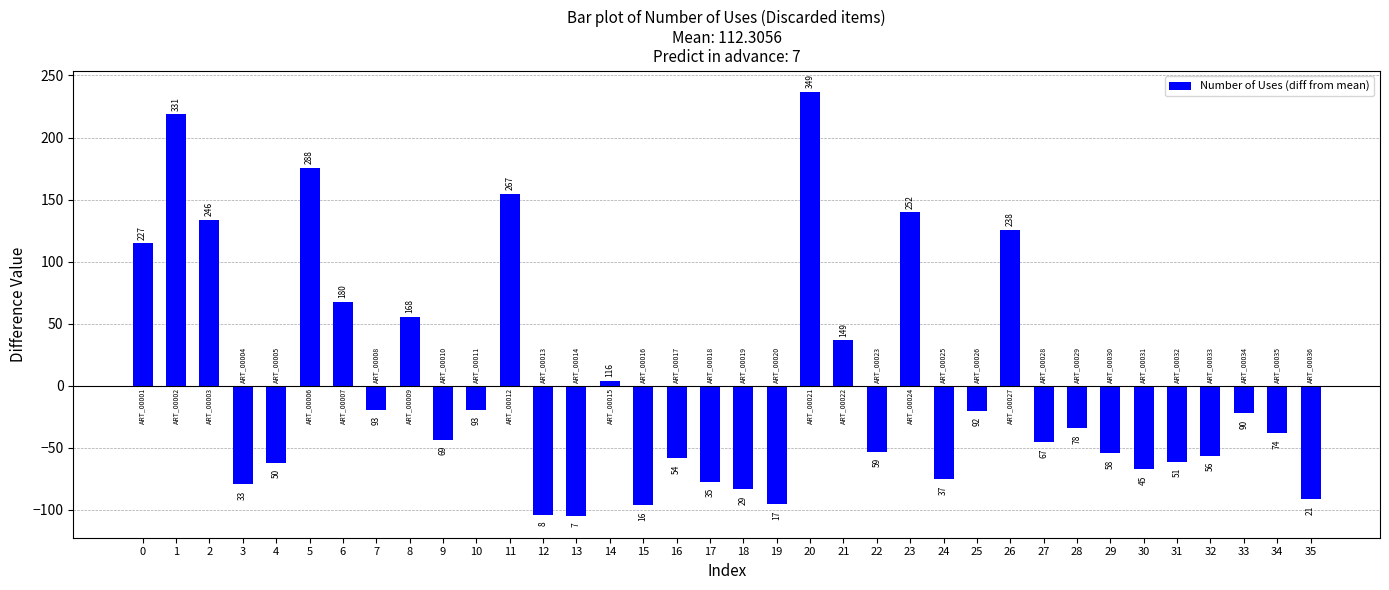

Does the chart contain any negative values?

Yes